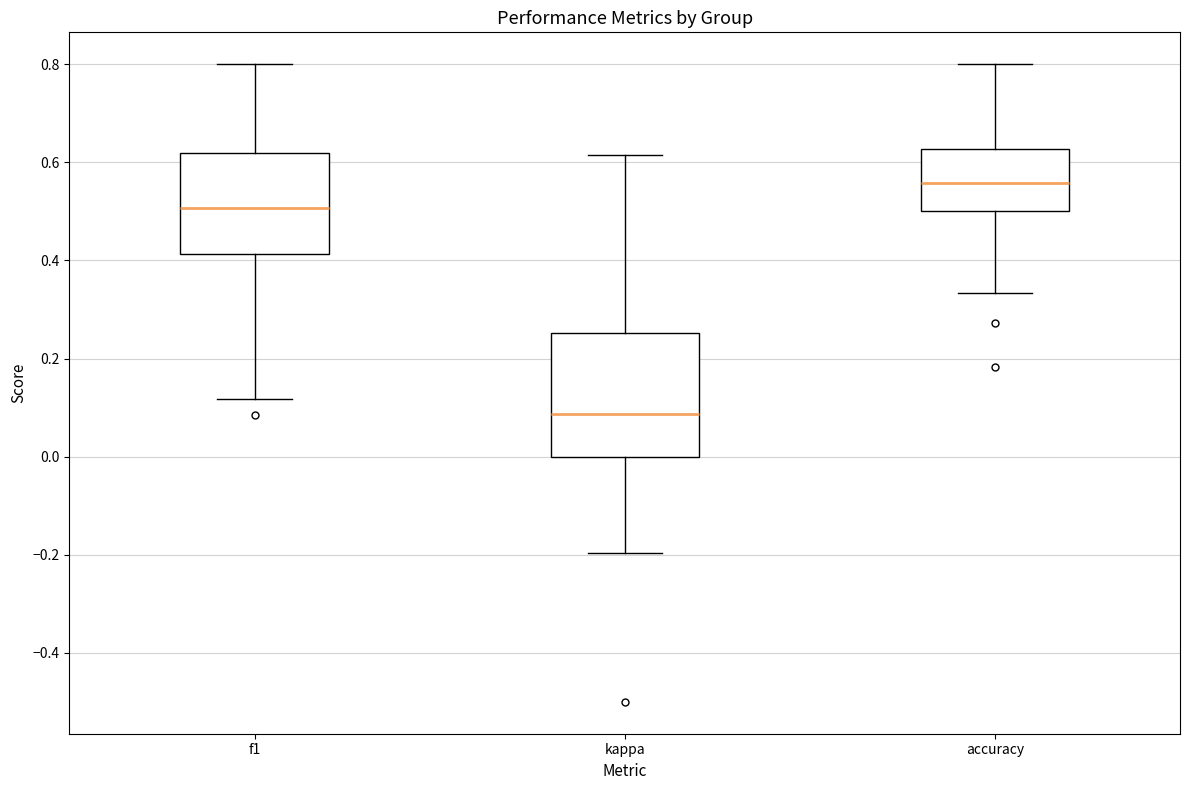

Comparing the boxes themselves (not the whiskers), which one is the tallest?

kappa